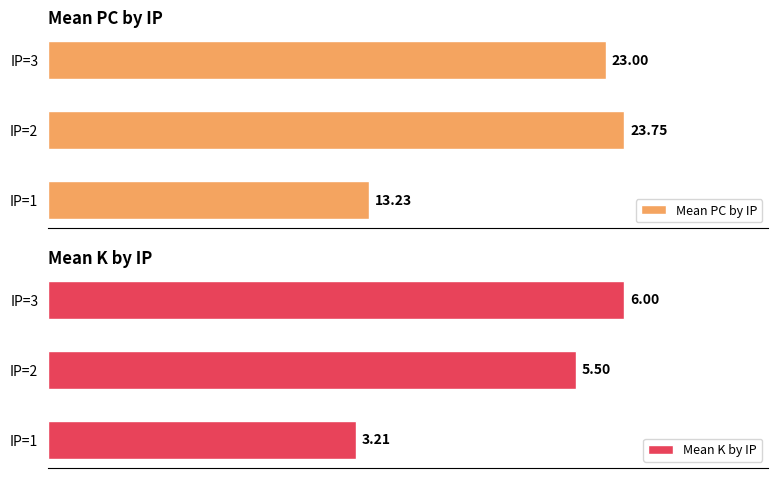

Which series changed the most between IP=1 and IP=3?

Mean PC by IP